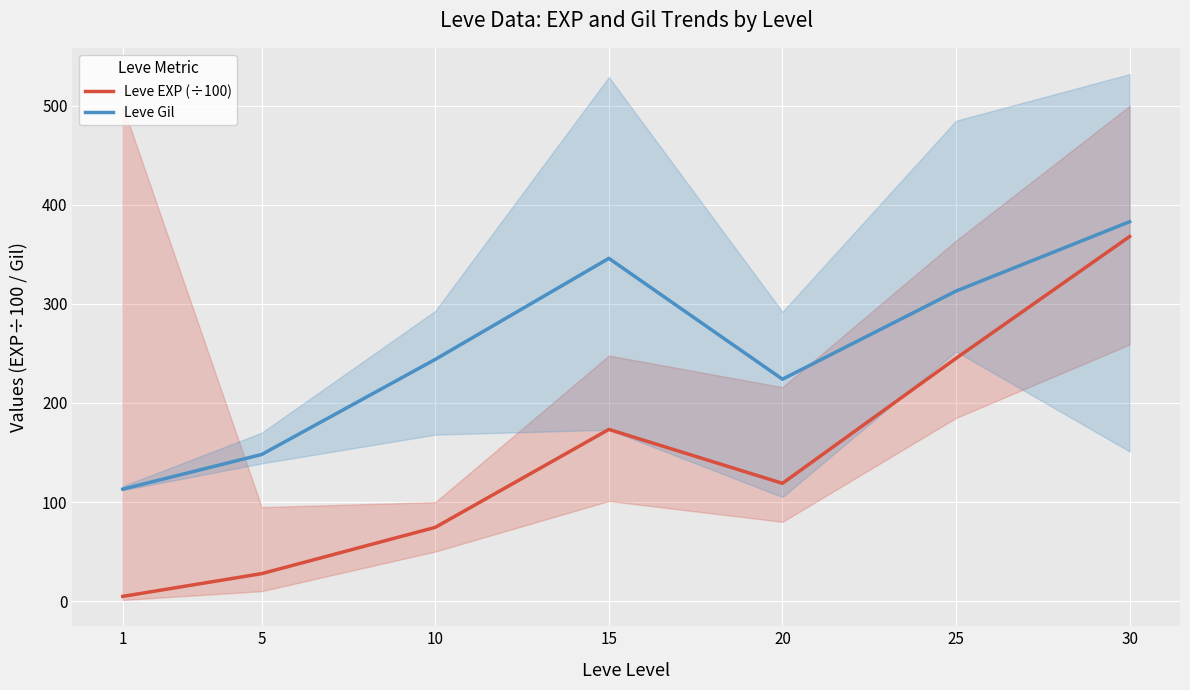

Is it true that Leve EXP (÷100) equals 228.8 at 15?

False